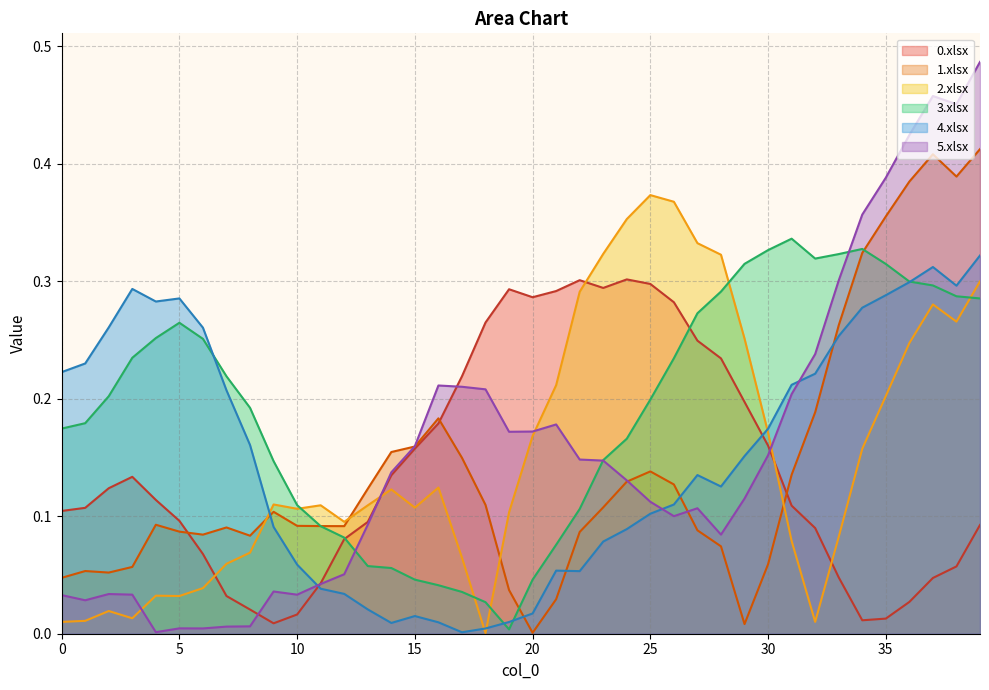

Reading left to right, list all the values displayed in this chart.

0.xlsx: 0=0.1	1=0.1	2=0.1	3=0.1	4=0.1	5=0.1	6=0.1	7=0.0	8=0.0	9=0.0	10=0.0	11=0.0	12=0.1	13=0.1	14=0.1	15=0.2	16=0.2	17=0.2	18=0.3	19=0.3	20=0.3	21=0.3	22=0.3	23=0.3	24=0.3	25=0.3	26=0.3	27=0.2	28=0.2	29=0.2	30=0.2	31=0.1	32=0.1	33=0.0	34=0.0	35=0.0	36=0.0	37=0.0	38=0.1	39=0.1
1.xlsx: 0=0.0	1=0.1	2=0.1	3=0.1	4=0.1	5=0.1	6=0.1	7=0.1	8=0.1	9=0.1	10=0.1	11=0.1	12=0.1	13=0.1	14=0.2	15=0.2	16=0.2	17=0.1	18=0.1	19=0.0	20=0.0	21=0.0	22=0.1	23=0.1	24=0.1	25=0.1	26=0.1	27=0.1	28=0.1	29=0.0	30=0.1	31=0.1	32=0.2	33=0.3	34=0.3	35=0.4	36=0.4	37=0.4	38=0.4	39=0.4
2.xlsx: 0=0.0	1=0.0	2=0.0	3=0.0	4=0.0	5=0.0	6=0.0	7=0.1	8=0.1	9=0.1	10=0.1	11=0.1	12=0.1	13=0.1	14=0.1	15=0.1	16=0.1	17=0.1	18=0.0	19=0.1	20=0.2	21=0.2	22=0.3	23=0.3	24=0.4	25=0.4	26=0.4	27=0.3	28=0.3	29=0.3	30=0.2	31=0.1	32=0.0	33=0.1	34=0.2	35=0.2	36=0.2	37=0.3	38=0.3	39=0.3
3.xlsx: 0=0.2	1=0.2	2=0.2	3=0.2	4=0.3	5=0.3	6=0.3	7=0.2	8=0.2	9=0.1	10=0.1	11=0.1	12=0.1	13=0.1	14=0.1	15=0.0	16=0.0	17=0.0	18=0.0	19=0.0	20=0.0	21=0.1	22=0.1	23=0.1	24=0.2	25=0.2	26=0.2	27=0.3	28=0.3	29=0.3	30=0.3	31=0.3	32=0.3	33=0.3	34=0.3	35=0.3	36=0.3	37=0.3	38=0.3	39=0.3
4.xlsx: 0=0.2	1=0.2	2=0.3	3=0.3	4=0.3	5=0.3	6=0.3	7=0.2	8=0.2	9=0.1	10=0.1	11=0.0	12=0.0	13=0.0	14=0.0	15=0.0	16=0.0	17=0.0	18=0.0	19=0.0	20=0.0	21=0.1	22=0.1	23=0.1	24=0.1	25=0.1	26=0.1	27=0.1	28=0.1	29=0.2	30=0.2	31=0.2	32=0.2	33=0.3	34=0.3	35=0.3	36=0.3	37=0.3	38=0.3	39=0.3
5.xlsx: 0=0.0	1=0.0	2=0.0	3=0.0	4=0.0	5=0.0	6=0.0	7=0.0	8=0.0	9=0.0	10=0.0	11=0.0	12=0.1	13=0.1	14=0.1	15=0.2	16=0.2	17=0.2	18=0.2	19=0.2	20=0.2	21=0.2	22=0.1	23=0.1	24=0.1	25=0.1	26=0.1	27=0.1	28=0.1	29=0.1	30=0.2	31=0.2	32=0.2	33=0.3	34=0.4	35=0.4	36=0.4	37=0.5	38=0.5	39=0.5